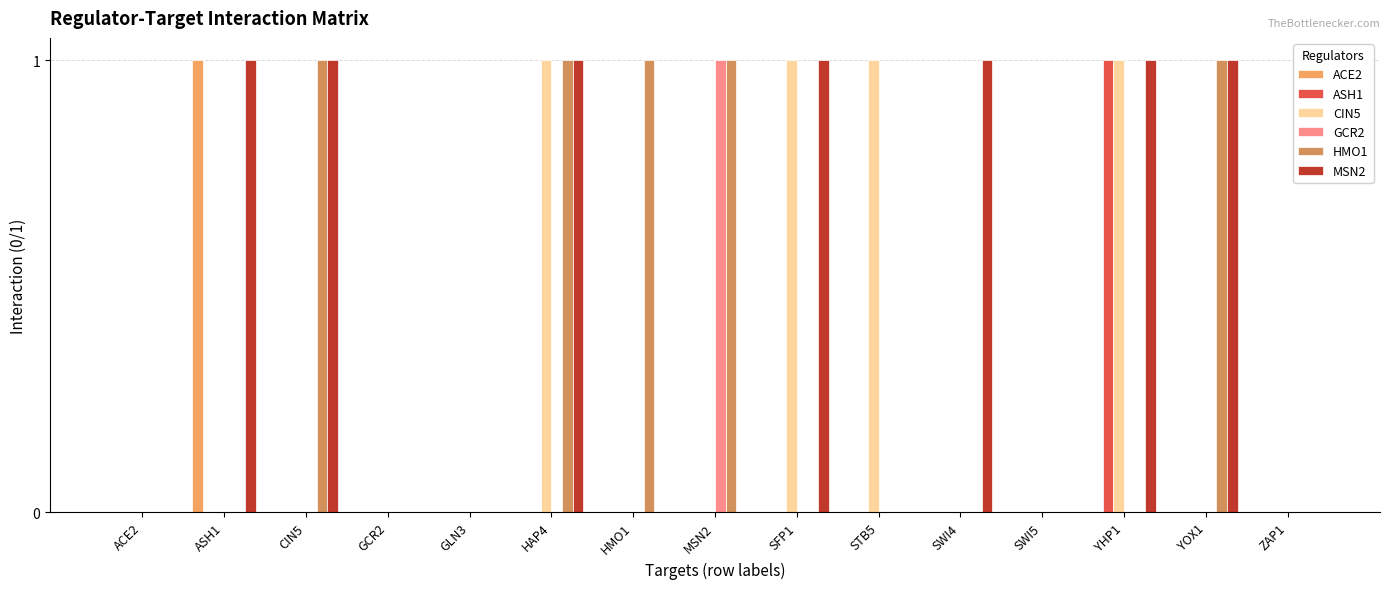

What are all the series names shown in the legend?

ACE2, ASH1, CIN5, GCR2, HMO1, MSN2